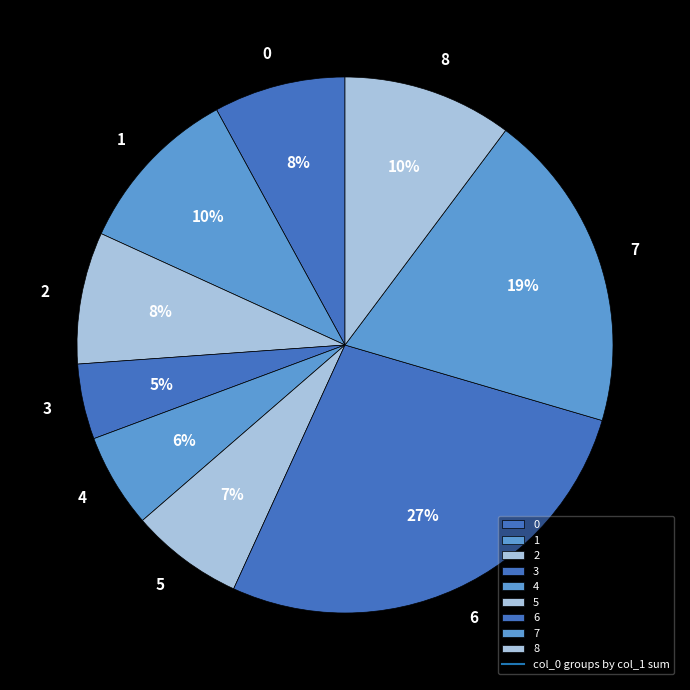

To the nearest percent, what portion does 7 represent?

19%